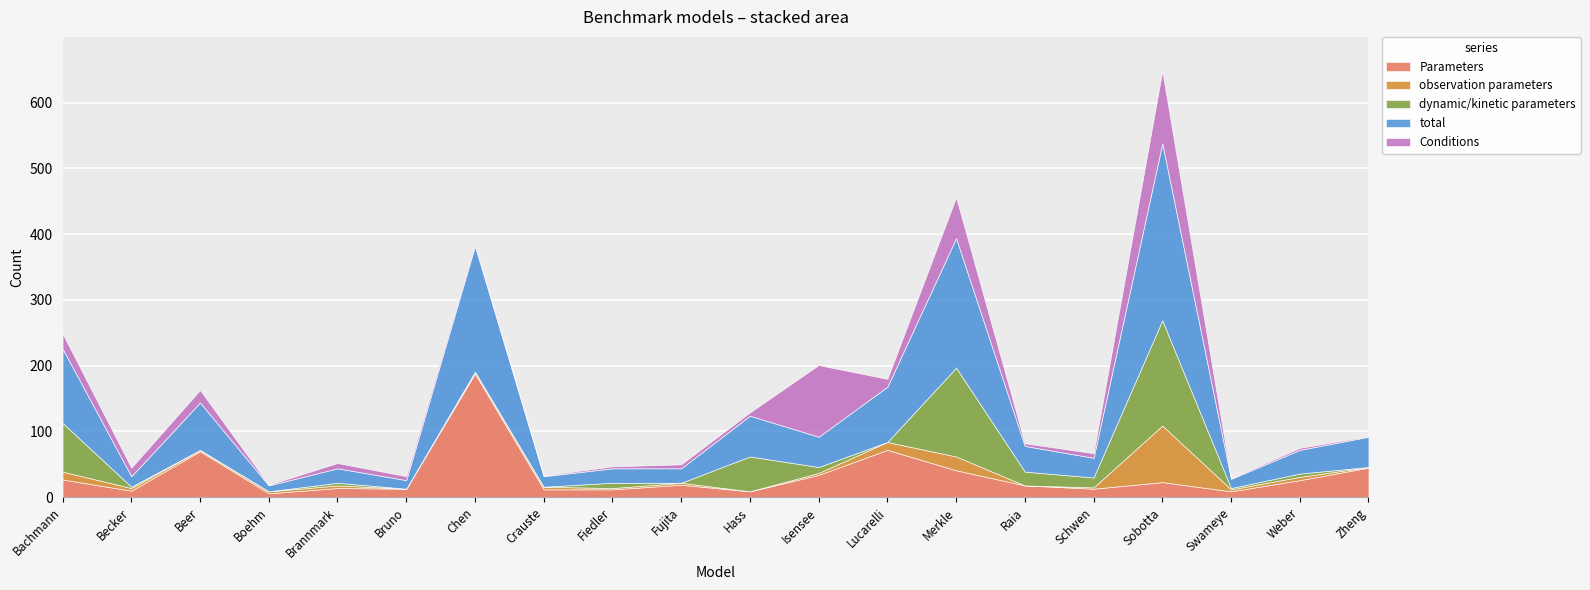

What is the highest value of the Parameters series?

188